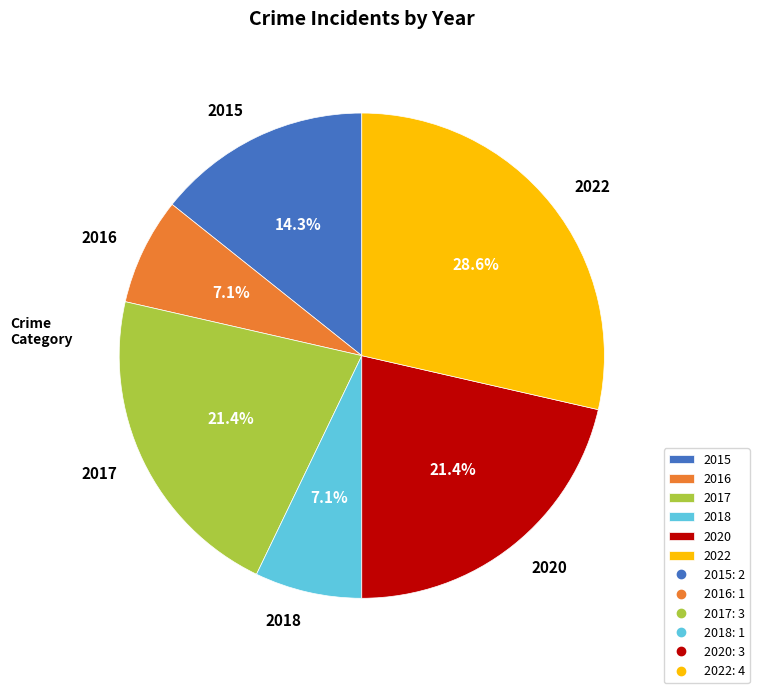

To the nearest percent, what is the difference between the 2016 and 2020 slice percentages?

14%